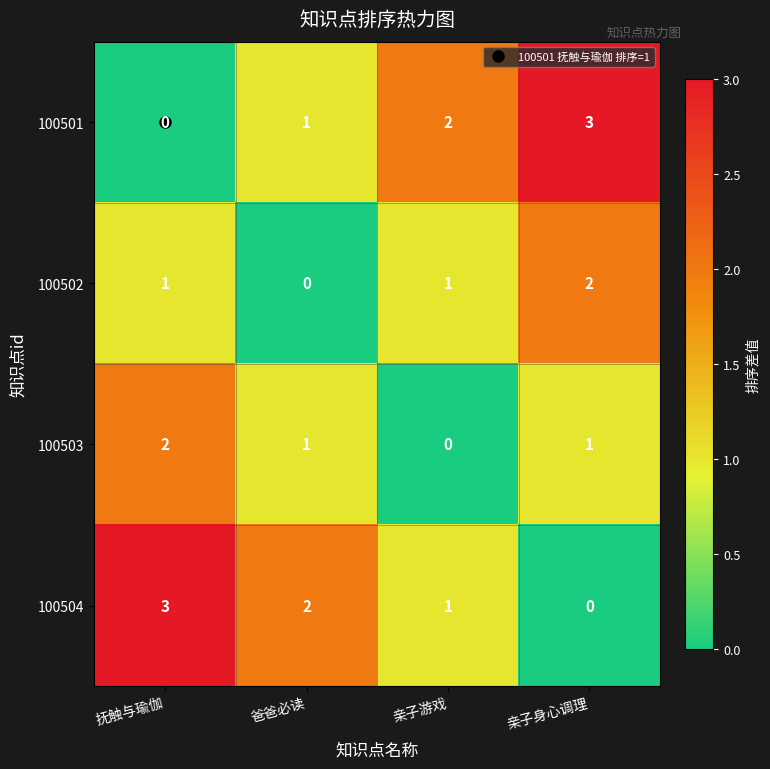

The value of 100504 at 抚触与瑜伽 is 3. True or false?

True